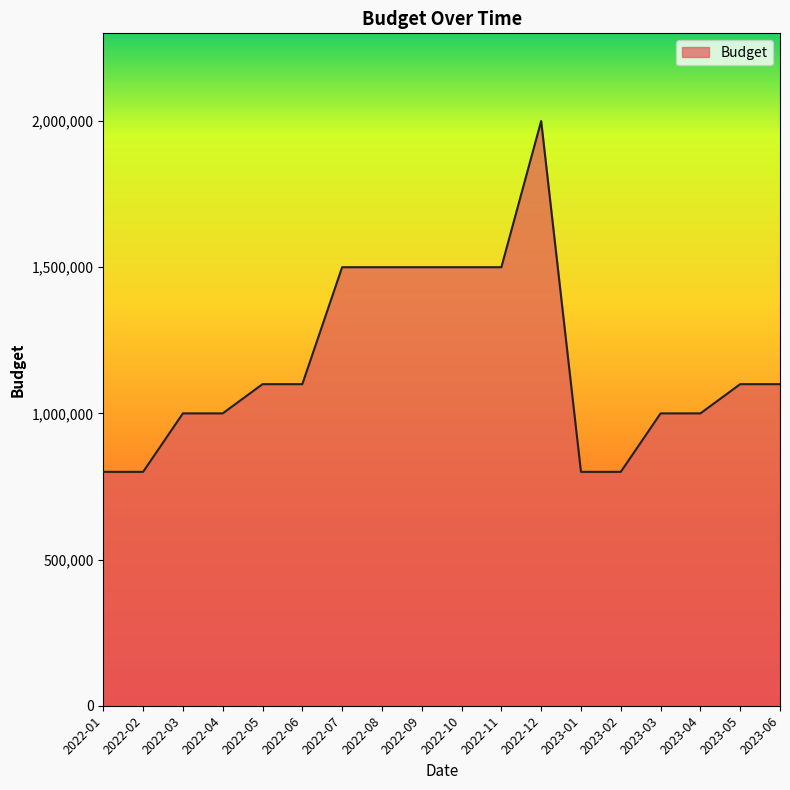

Which category has the highest value across all series?

2022-12